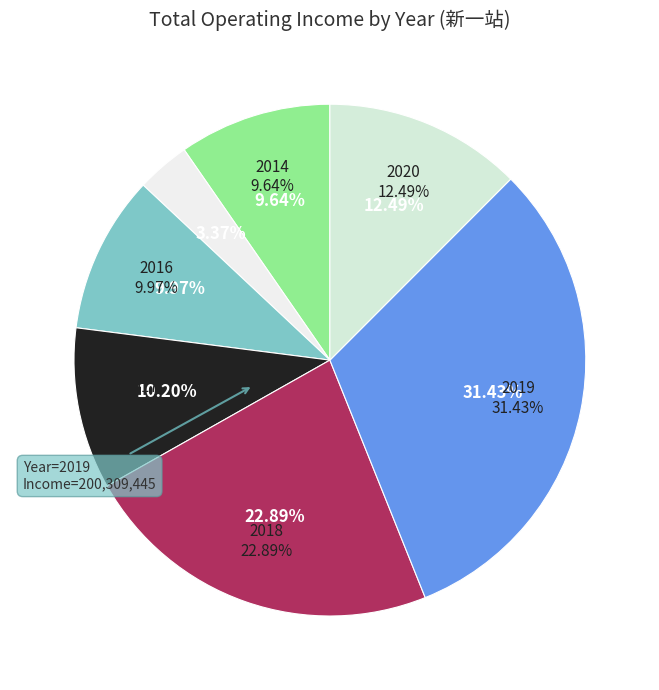

To the nearest percent, what is the difference between the largest and smallest slice percentages?

28%